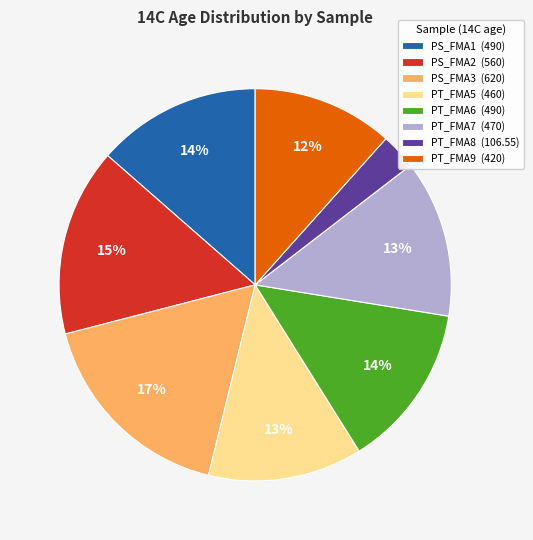

What is the smallest slice in the pie chart?

PT_FMA8